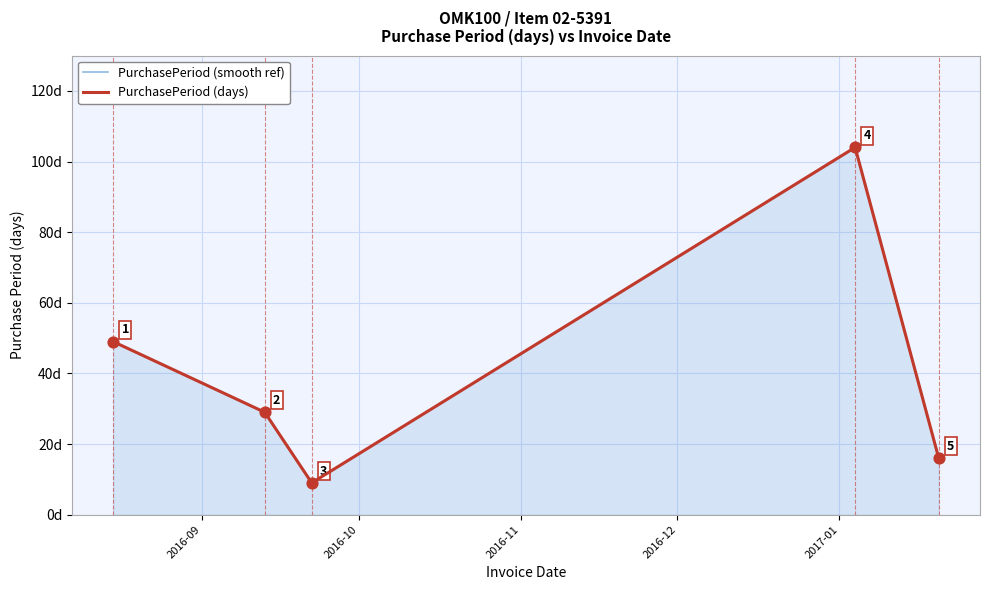

At how many categories does at least one series exceed 55?

1